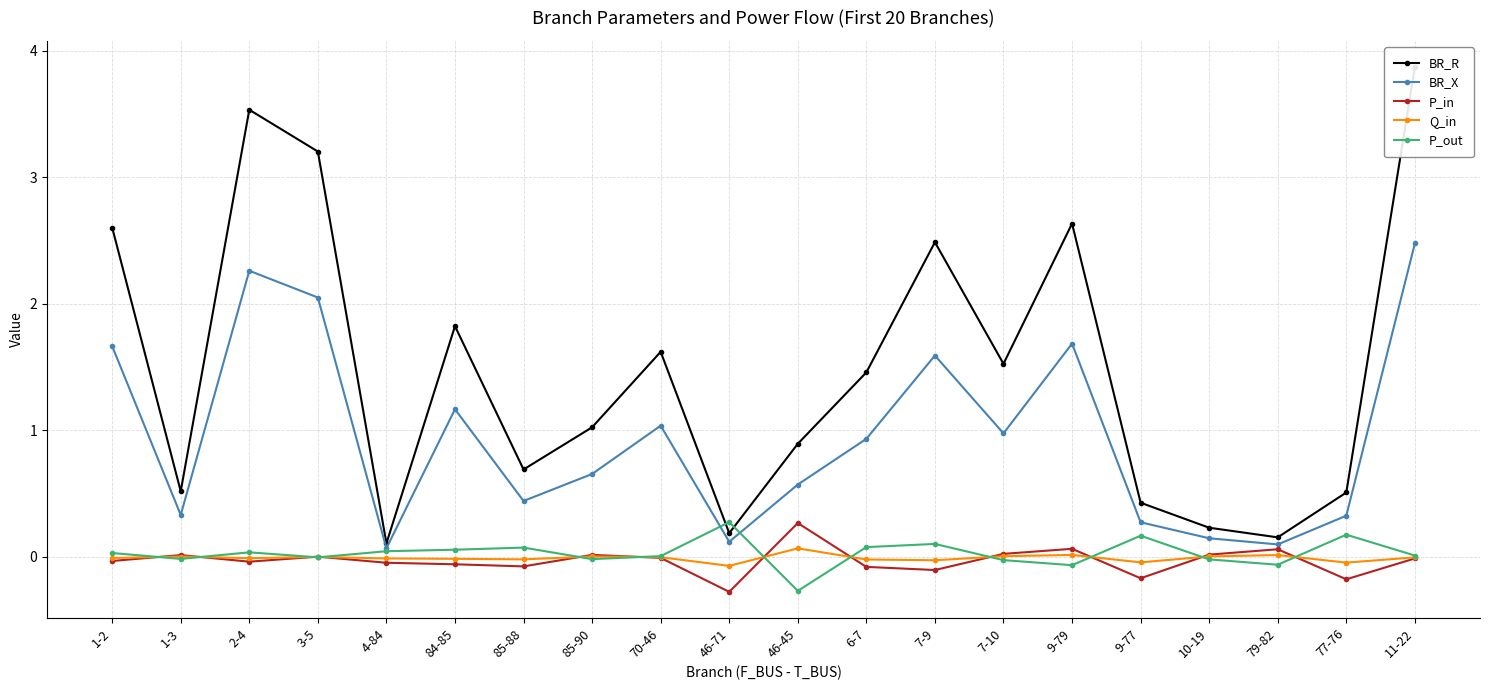

The P_in series shows -0.1 at 7-9. True or false?

True